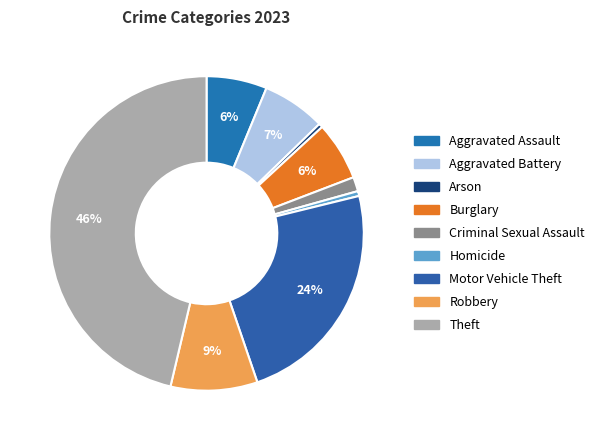

What is the smallest slice in the pie chart?

Arson